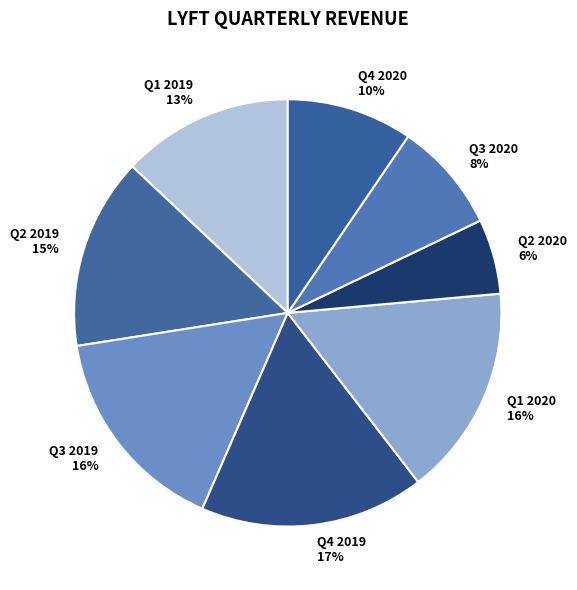

Is there a majority slice in this chart?

No